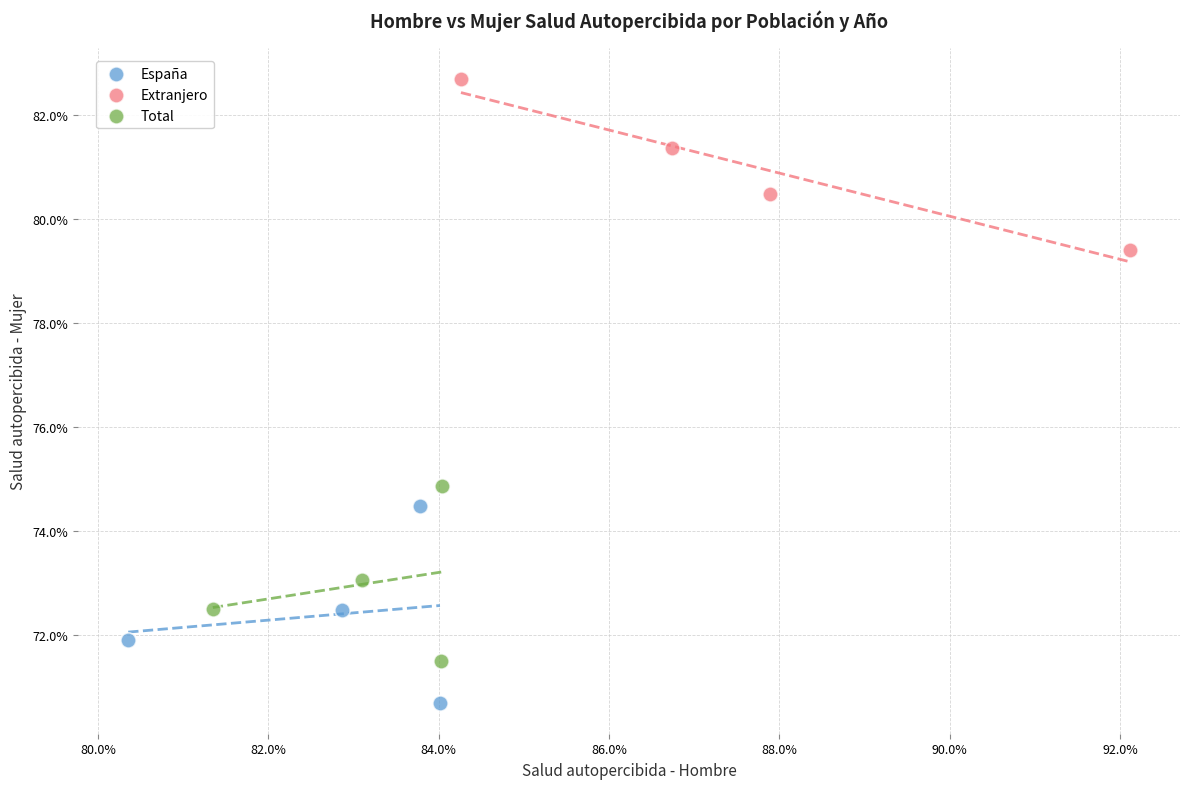

Which series reaches the minimum Y coordinate?

España